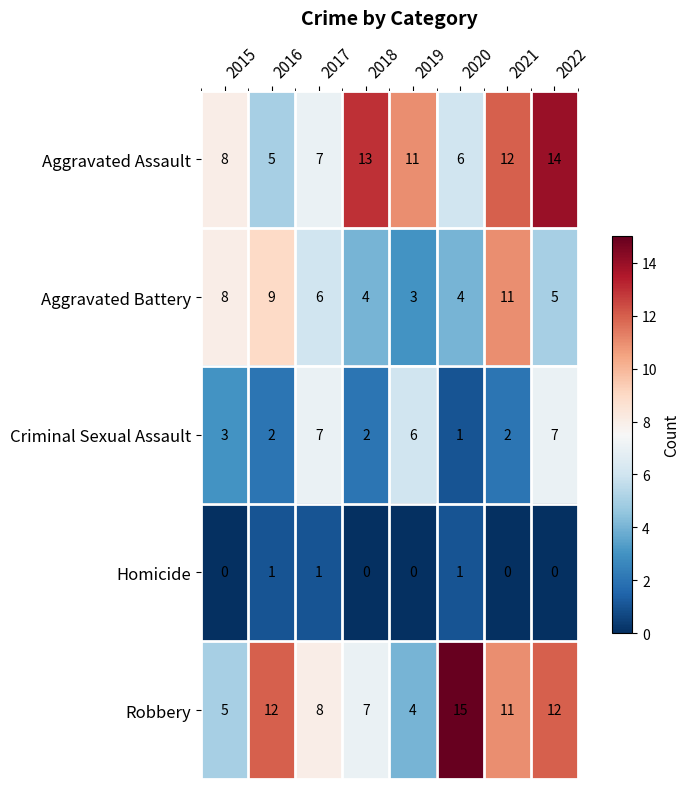

What is the difference between the maximum and second lowest values in the Criminal Sexual Assault series?

5